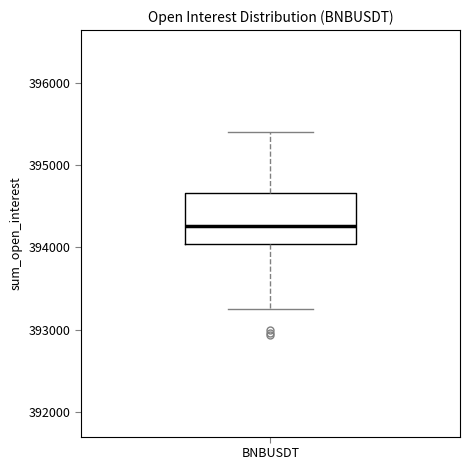

Read this box plot against the y-axis: the position of the median line, the range covered by the box, and the ends of both whiskers. The values are not printed on the chart, so give them approximately, as read against the axis.

median 394300, box 394000 to 394700, whiskers 393300 to 395400